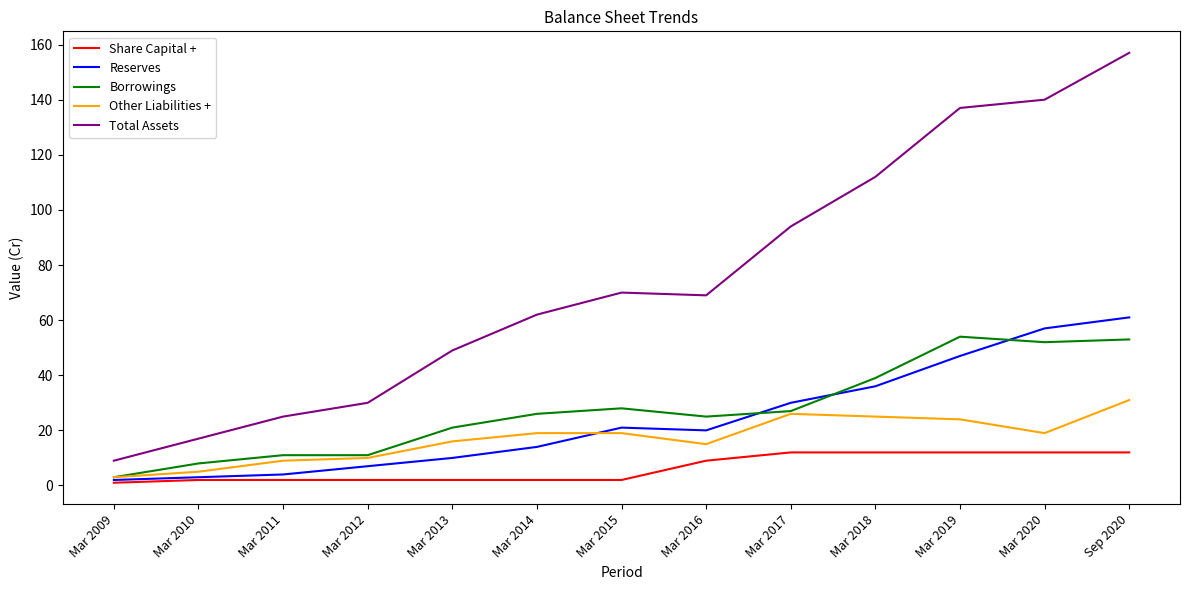

What is the average value of the Other Liabilities + series?

17